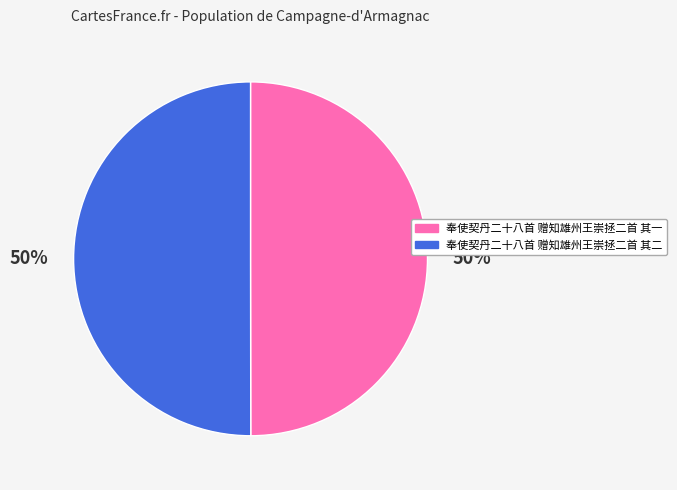

Approximately how many times larger is the value at 奉使契丹二十八首 赠知雄州王崇拯二首 其一 compared to 奉使契丹二十八首 赠知雄州王崇拯二首 其二?

1.0